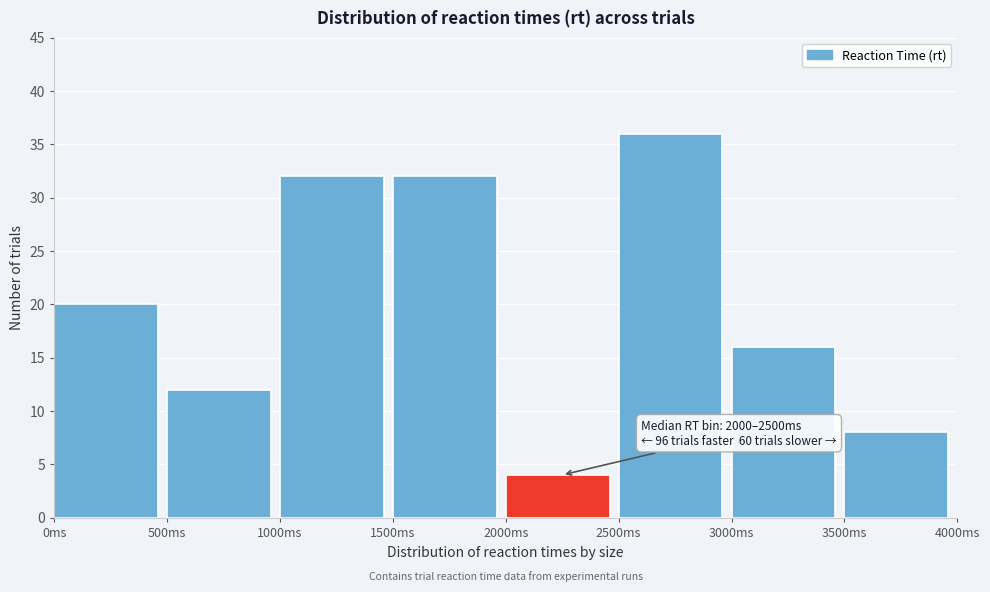

Over which range of the x-axis is the bar tallest?

2500 to 3000